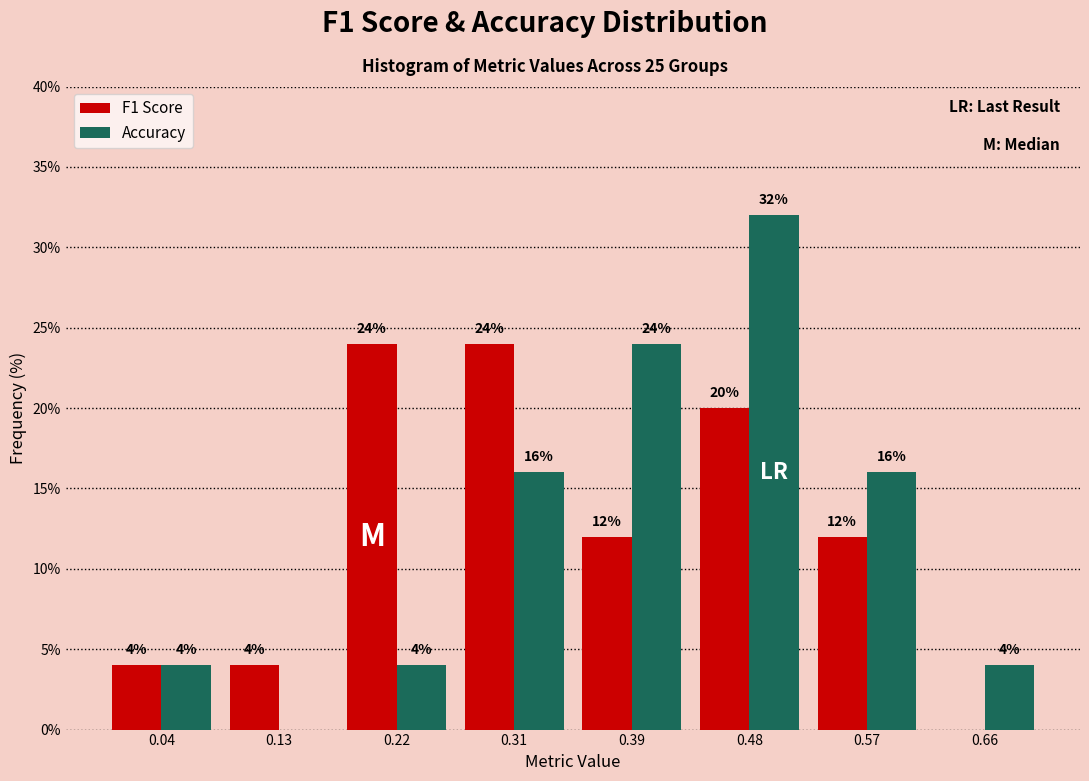

In the Accuracy series, which range on the x-axis has the tallest bar?

0.44 to 0.53